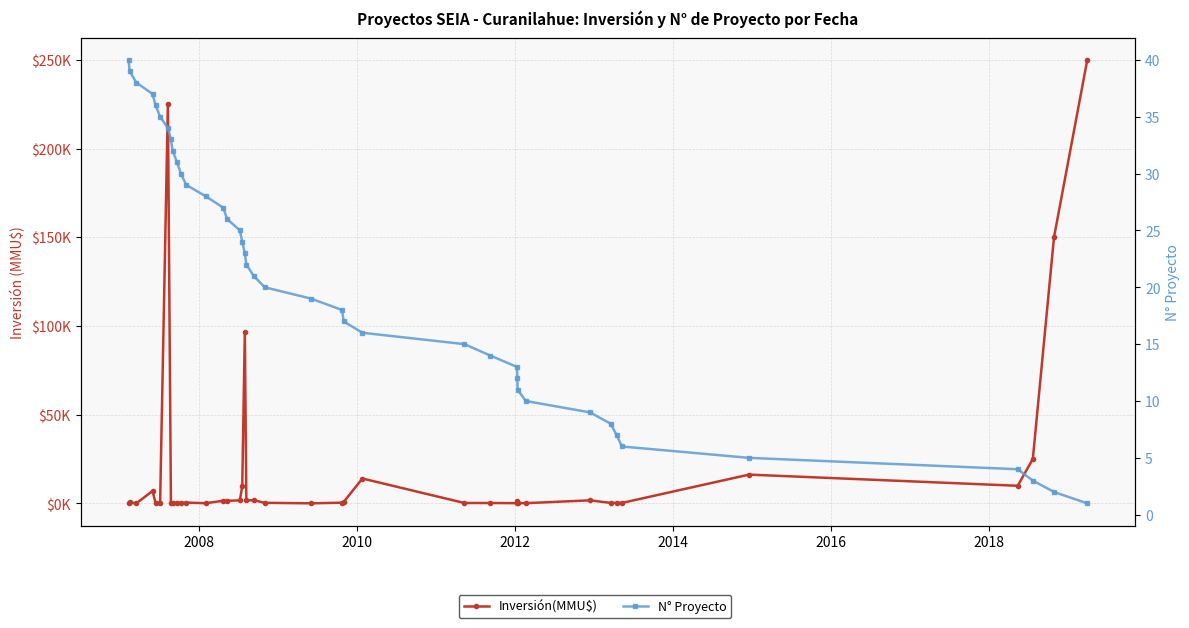

Does the chart display data point markers on the line(s)?

Yes